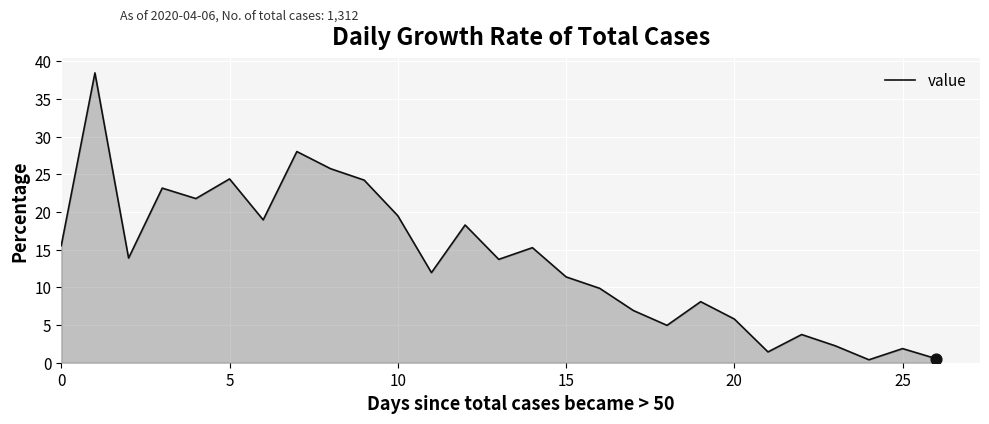

What is the maximum value shown in the chart?

38.5